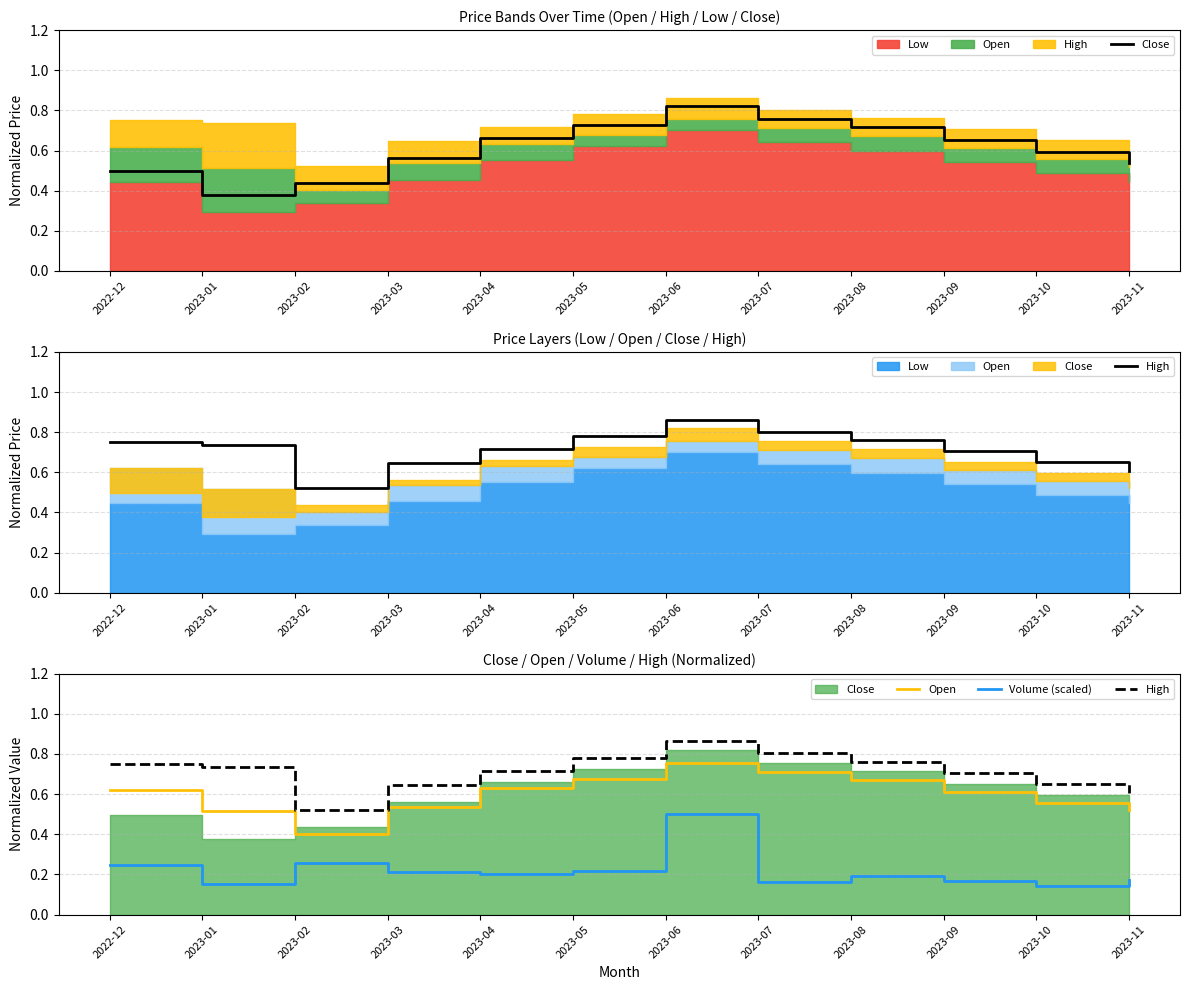

What is the total value across all series at 2023-07?

2.4